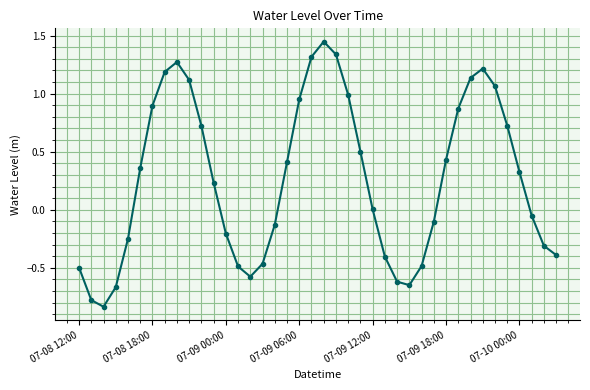

How many interior local valleys (lower than both neighbors) does the data have?

3